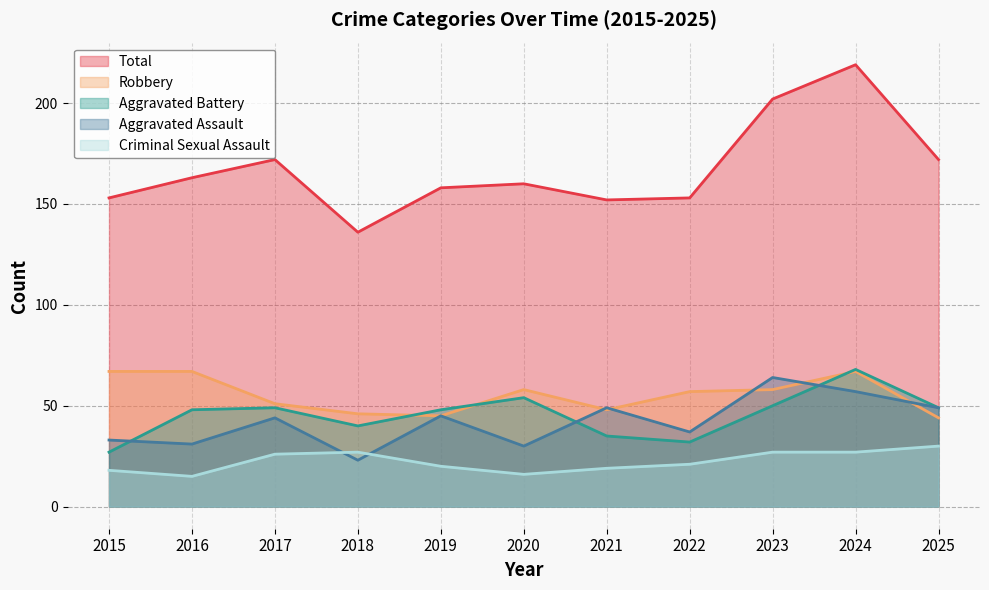

True or false: Robbery and Total cross at least once.

False